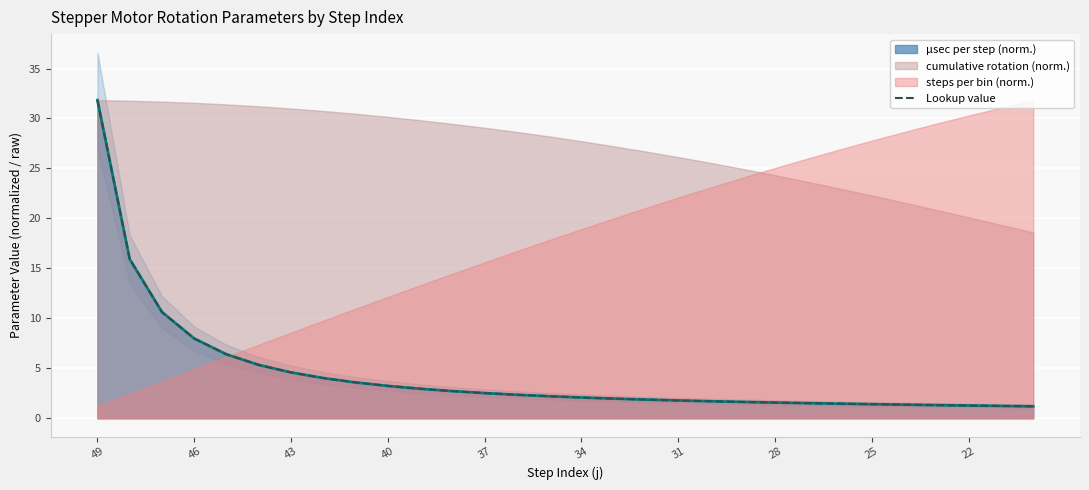

Reading left to right, what are all the values shown in this chart?

31.8	15.9	10.6	8.0	6.4	5.3	4.6	4.0	3.6	3.2	3.0	2.7	2.5	2.3	2.2	2.1	2.0	1.9	1.8	1.7	1.6	1.6	1.5	1.5	1.4	1.4	1.3	1.3	1.2	1.2